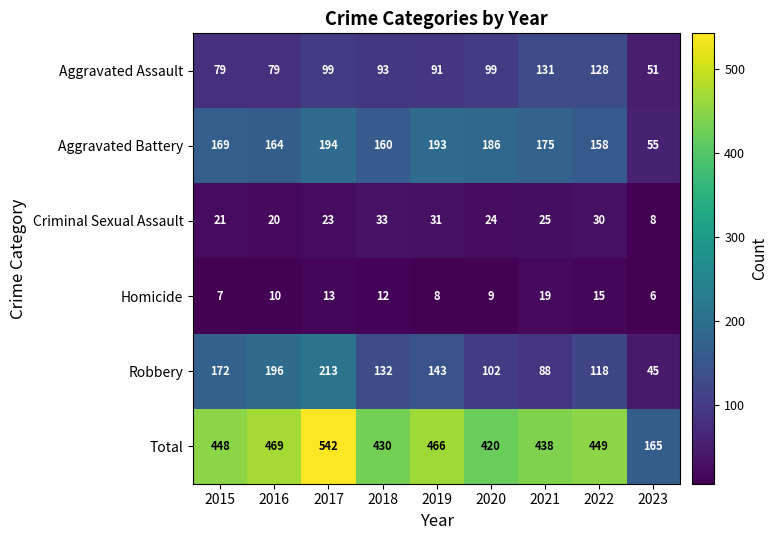

At how many categories does at least one series exceed 240?

8